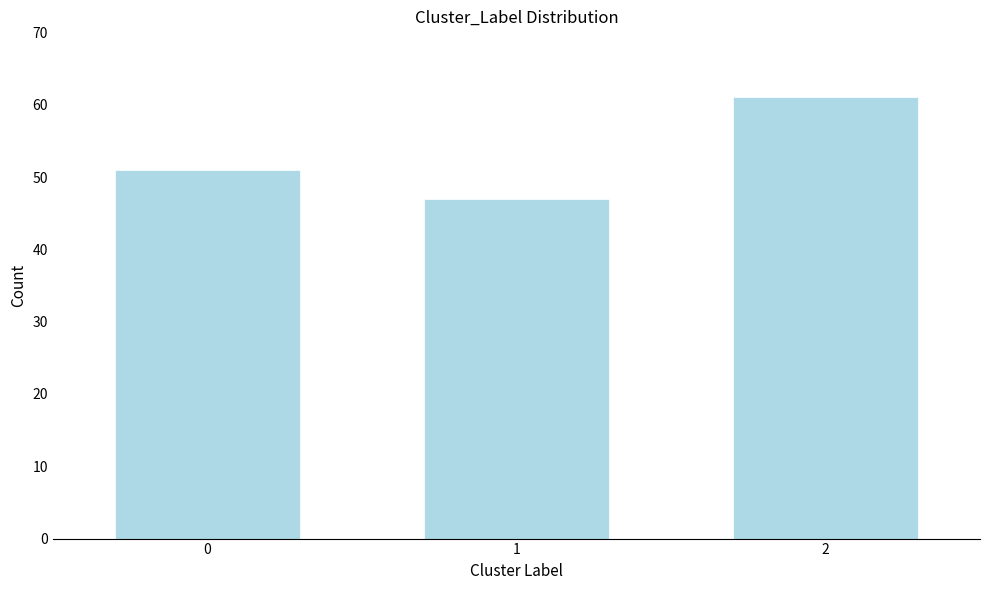

Reading right to left, extract all data points from this chart.

61	47	51